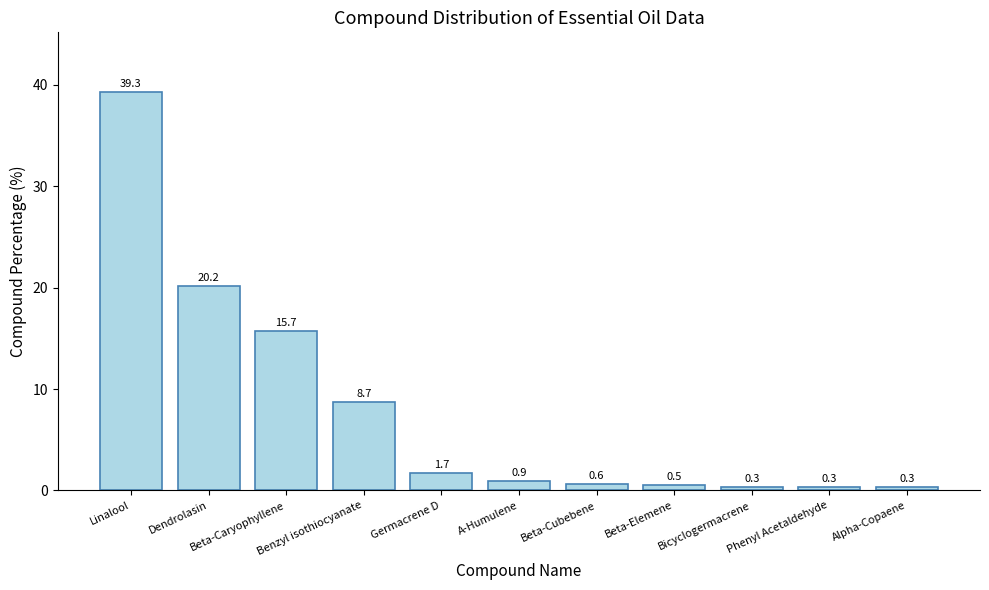

What is the greatest value displayed?

39.3